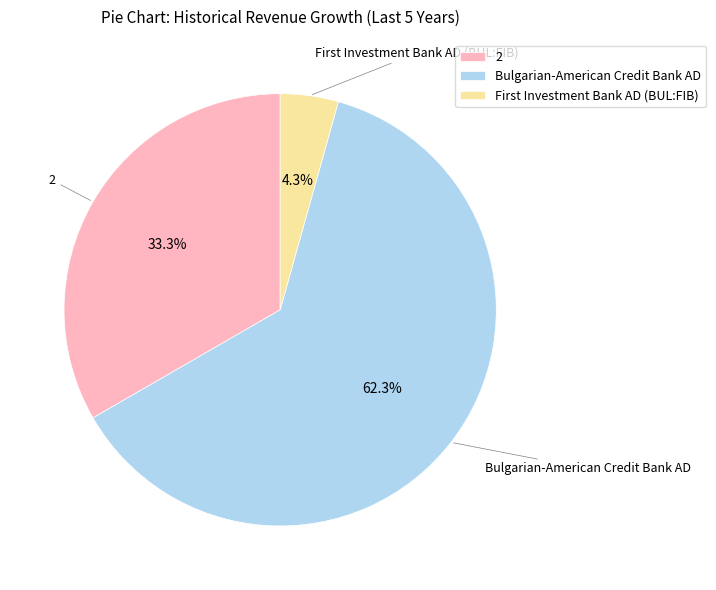

Which category has the biggest portion of the pie?

Bulgarian-American Credit Bank AD